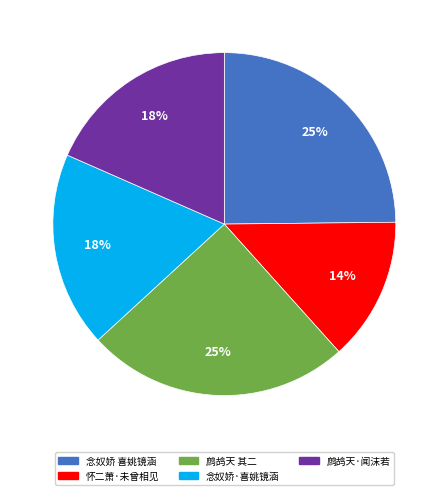

What percentage is the 念奴娇 喜姚镜涵 slice, to the nearest percent?

25%